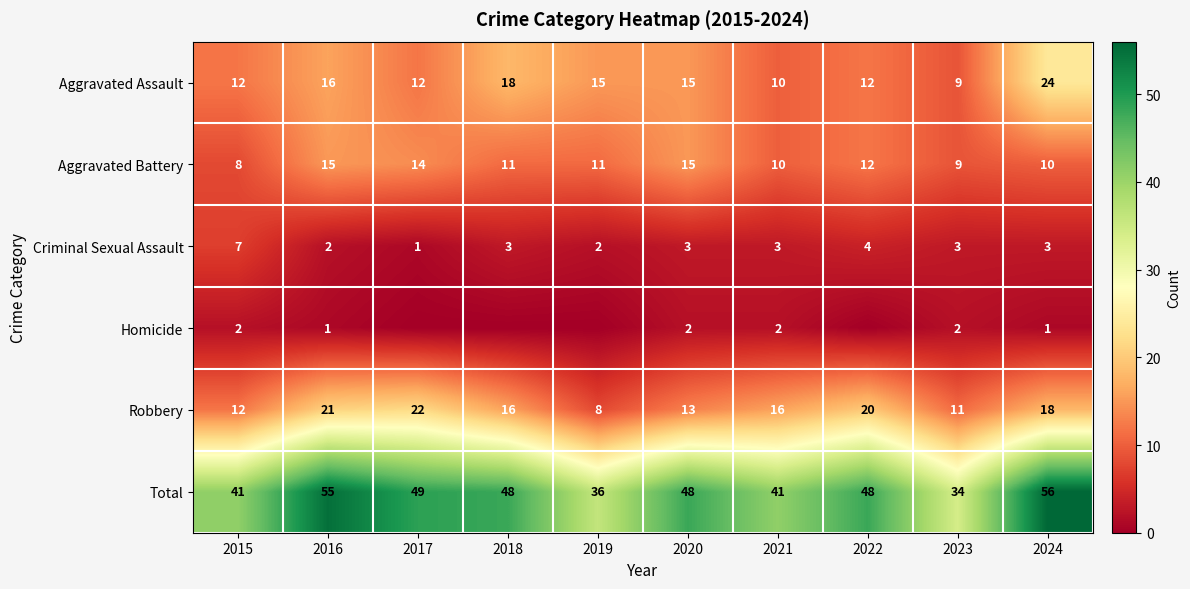

At 2024, list the series in order from largest to smallest.

Total, Aggravated Assault, Robbery, Aggravated Battery, Criminal Sexual Assault, Homicide